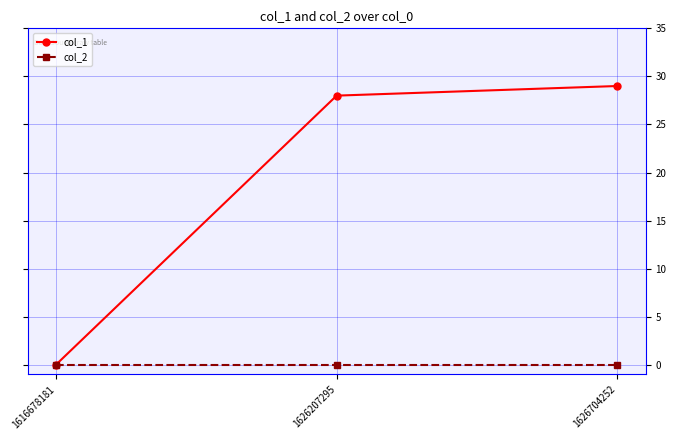

Reading right to left, transcribe all the data shown in this chart.

col_1: 1626704252=29	1626207295=28	1616678181=0
col_2: 1626704252=0	1626207295=0	1616678181=0